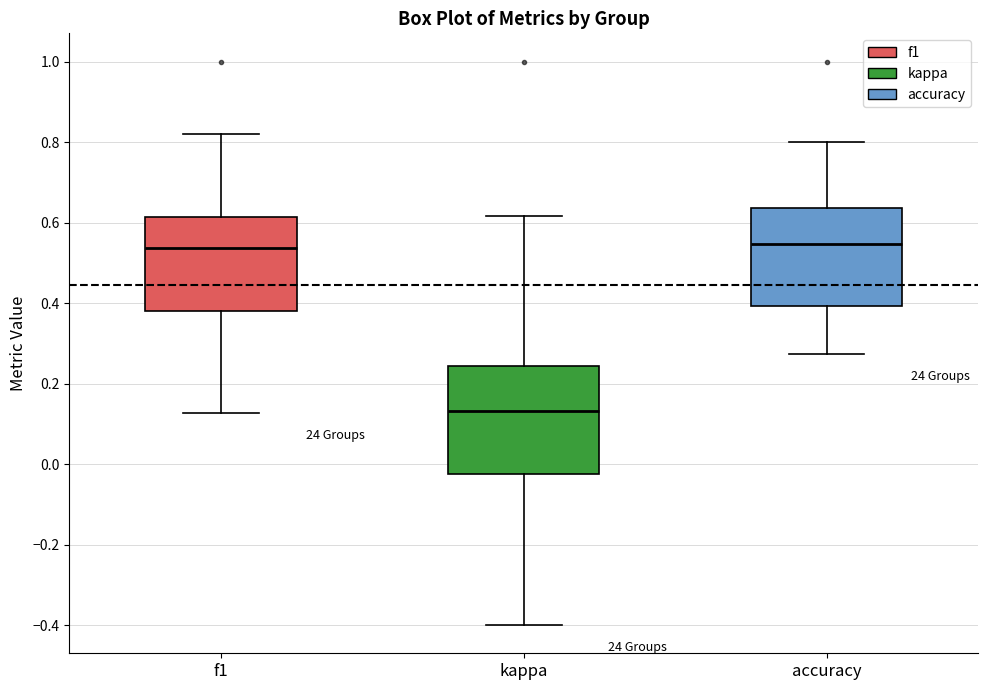

Reading left to right, read every box against the y-axis: the position of its median line, the range the box covers, and the ends of its whiskers. The values are not printed on the chart, so give them approximately, as read against the axis.

f1: median 0.54, box 0.38 to 0.62, whiskers 0.12 to 0.82
kappa: median 0.14, box -0.02 to 0.24, whiskers -0.40 to 0.62
accuracy: median 0.54, box 0.40 to 0.64, whiskers 0.28 to 0.80